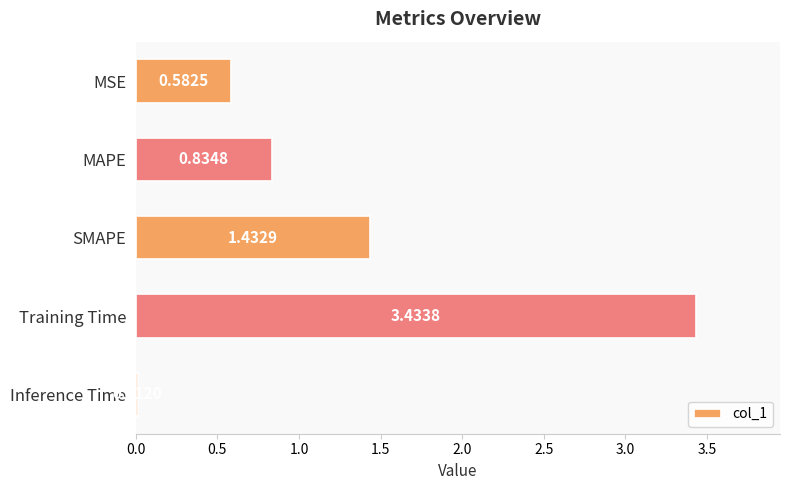

What is the label of the 3rd bar from the top?

SMAPE